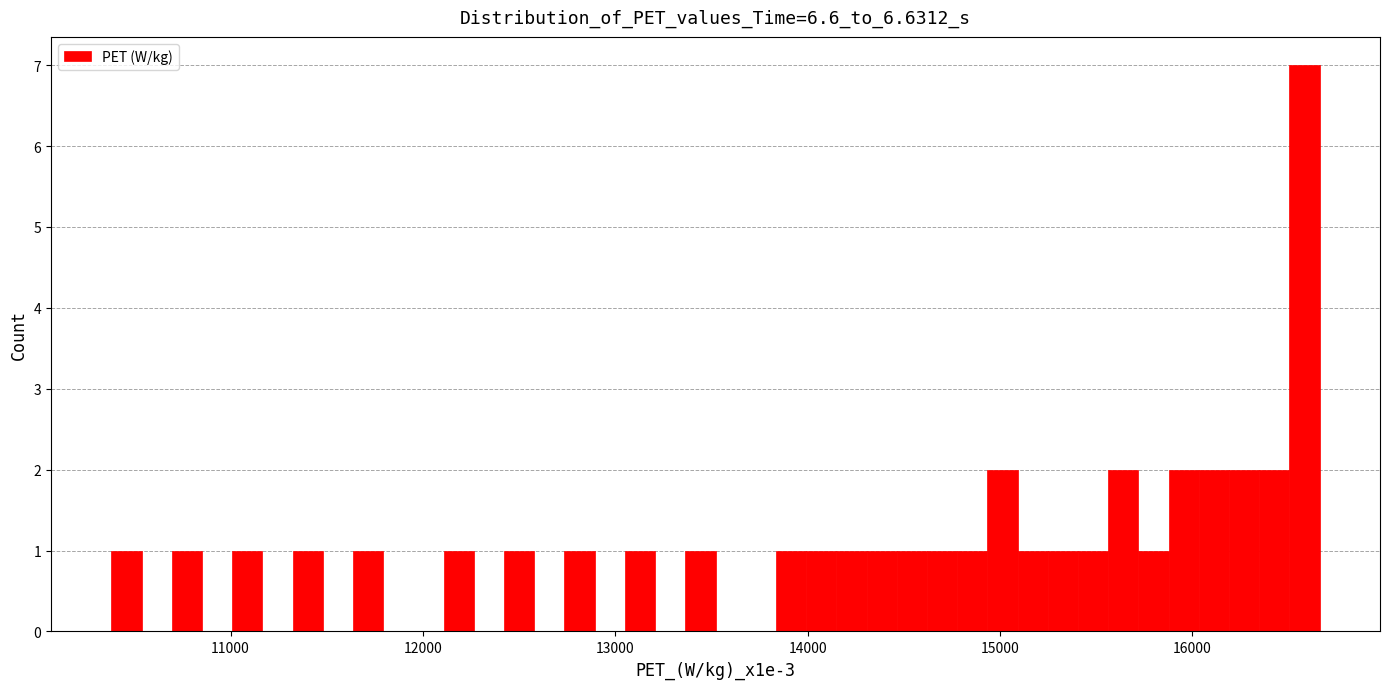

Around what value on the x-axis is the tallest bar? Give the approximate position of its centre, as read against the axis.

16600